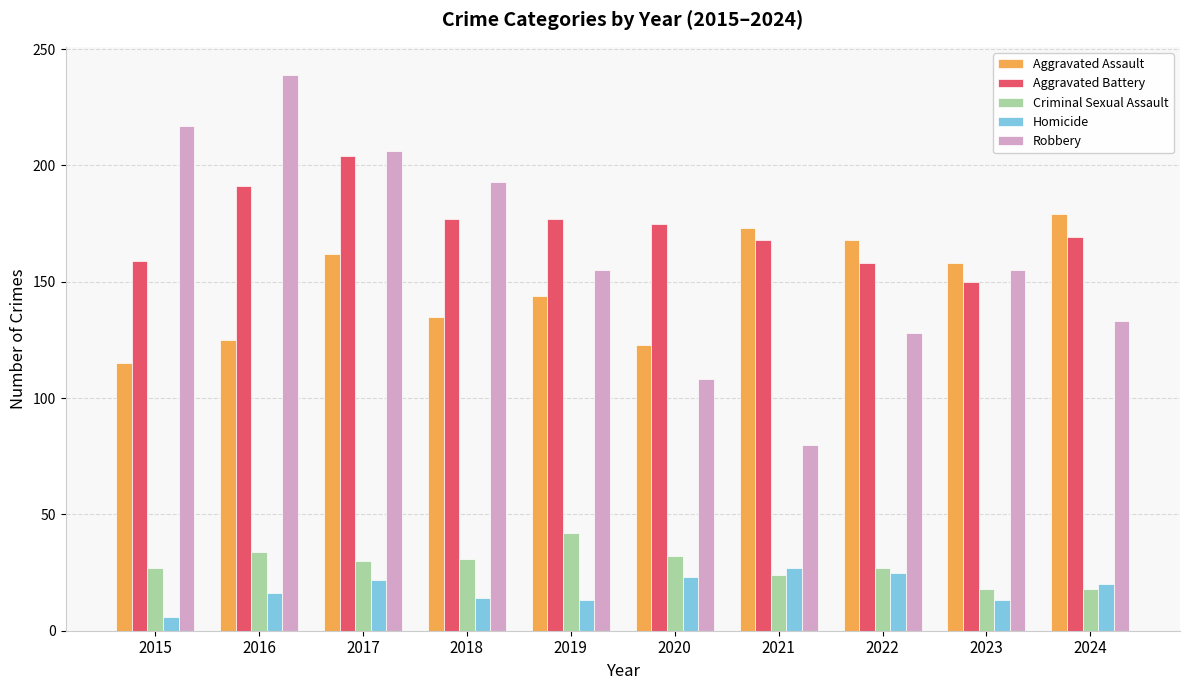

What is the value of the Criminal Sexual Assault bar at the 9th from the left?

18